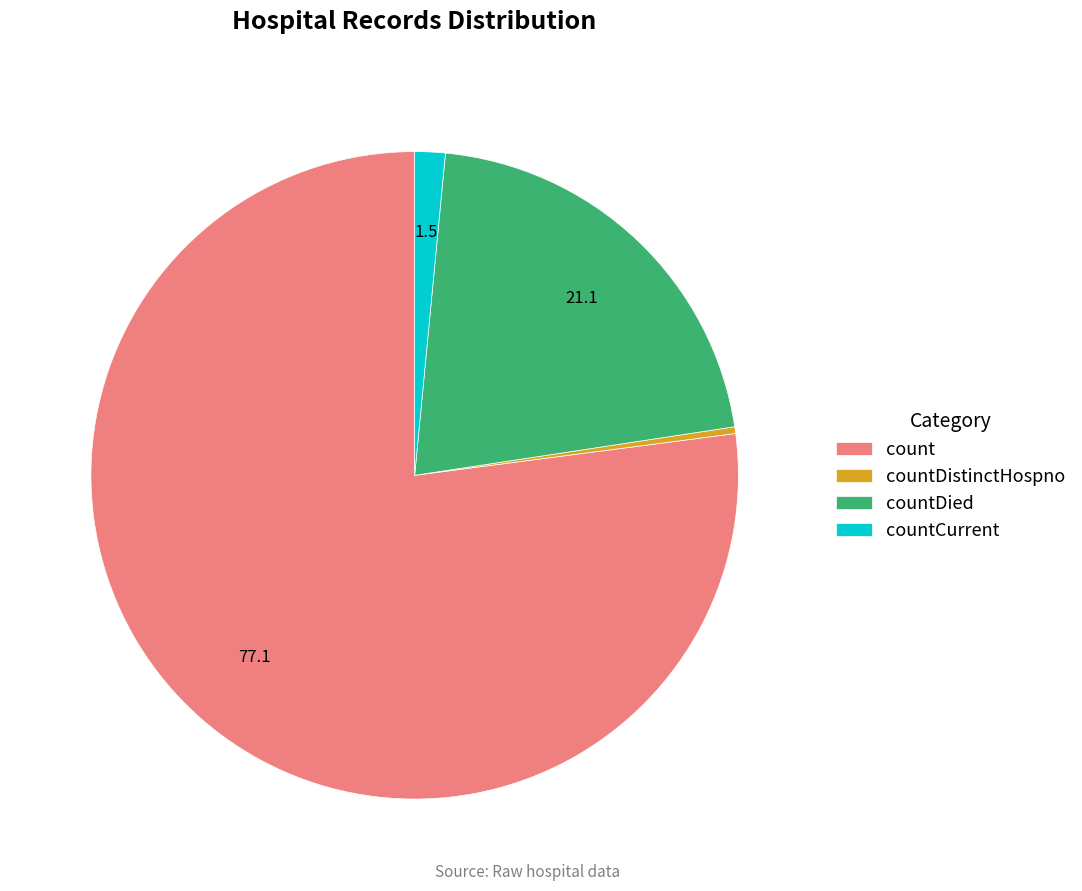

How many slices are in this pie chart?

4